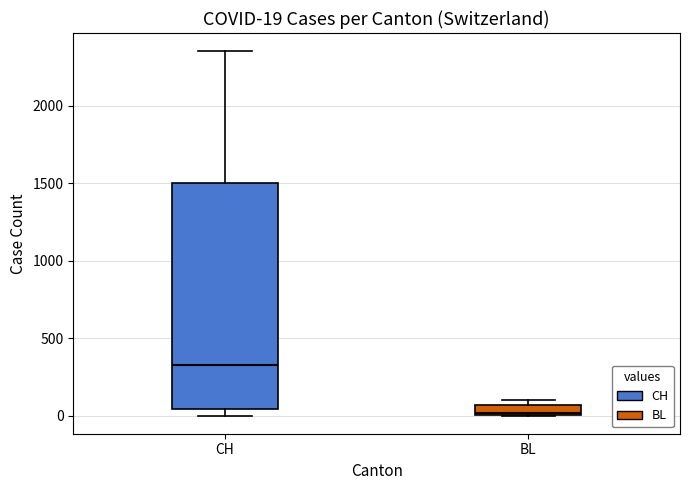

Which box has the highest median line?

CH